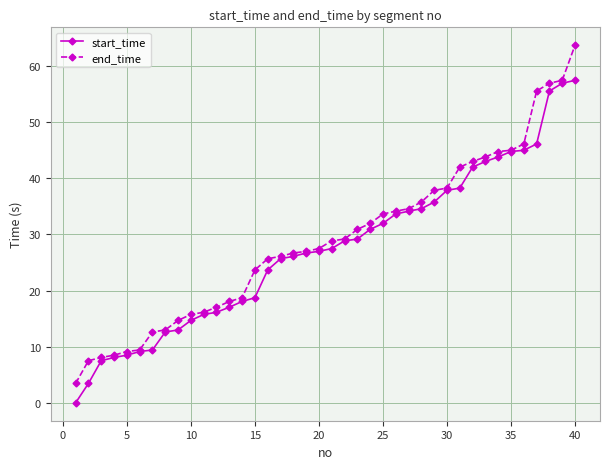

What is the value of the end_time point at the 31st from the left?

42.0